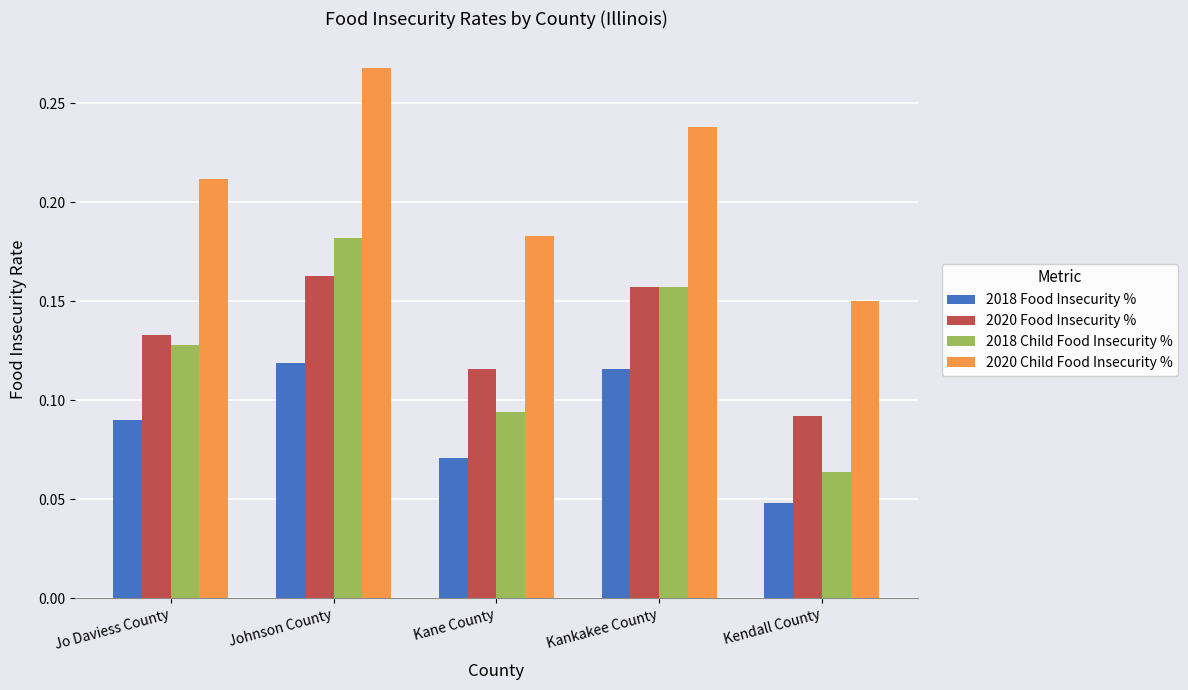

Does the chart contain stacked bars?

No